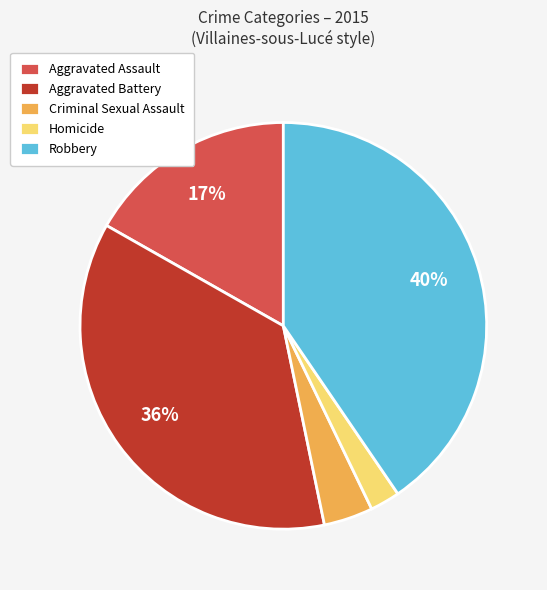

Which slice is the largest?

Robbery